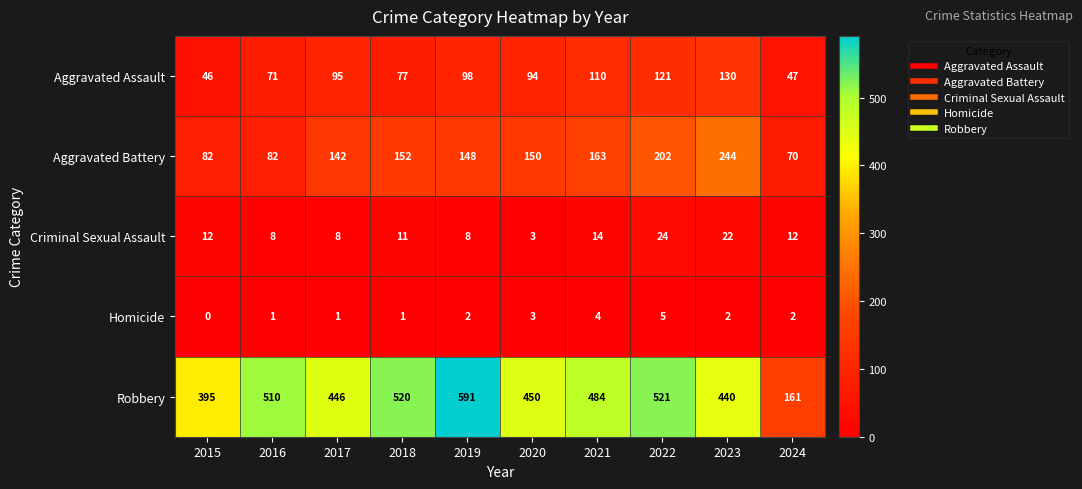

What is the difference between the second highest and second lowest values in the Robbery series?

126